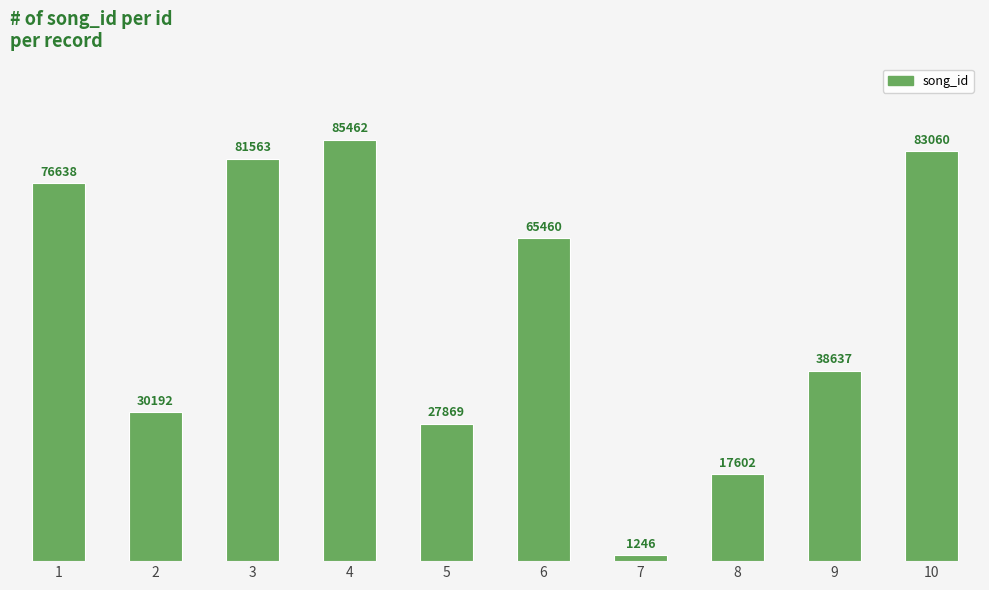

Approximately how many times larger is the value at 3 compared to 10?

1.0